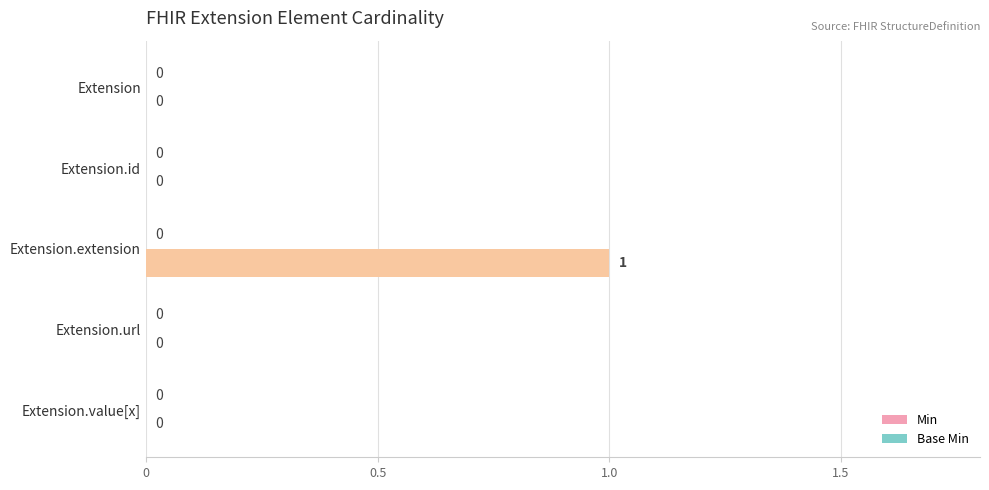

Which has a higher value, Extension.extension or Extension.value[x]?

Extension.extension